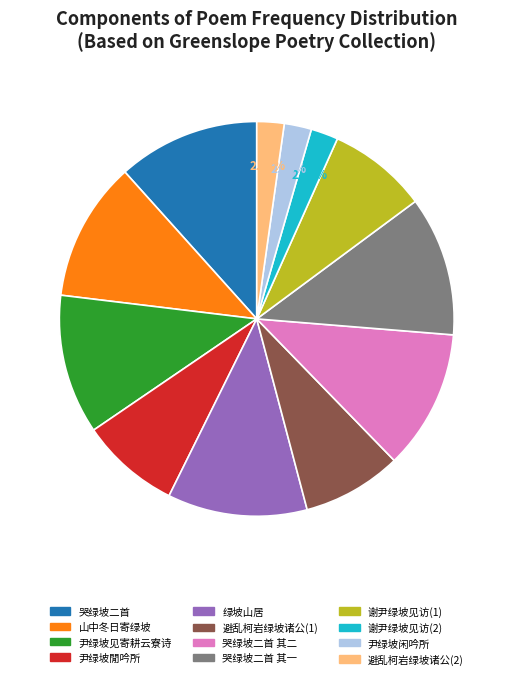

What is the ratio of the value at 谢尹绿坡见访(1) to the value at 尹绿坡见寄耕云寮诗?

0.7